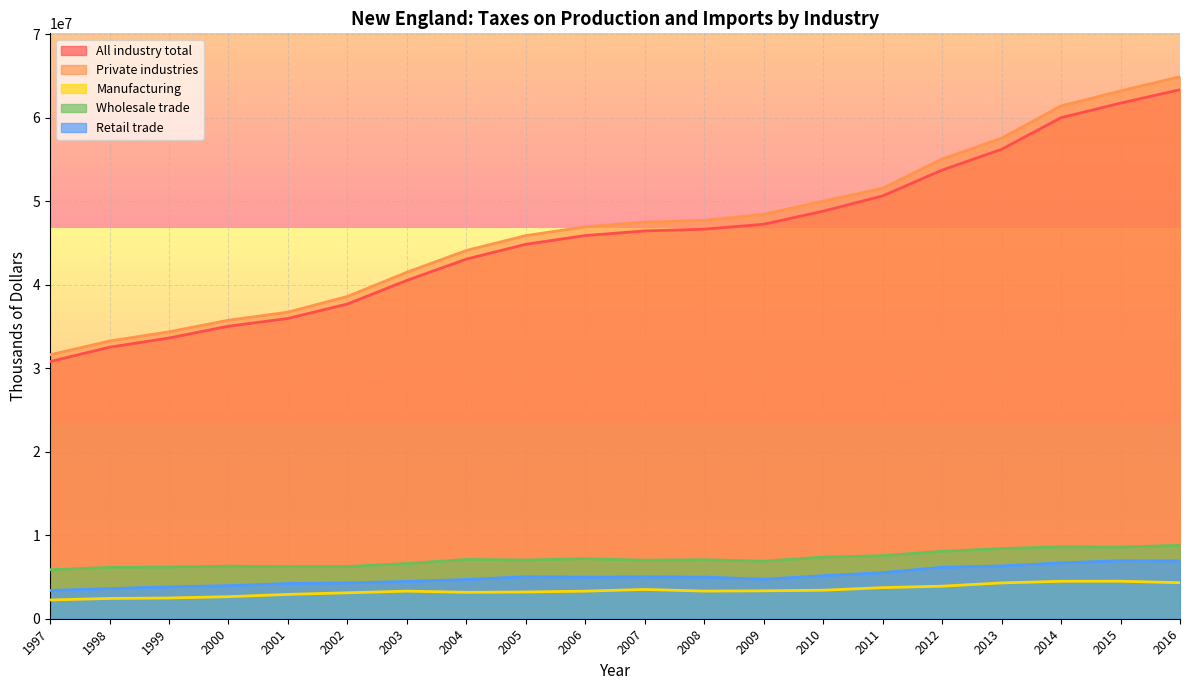

What is the sum of all Wholesale trade values?

143310472